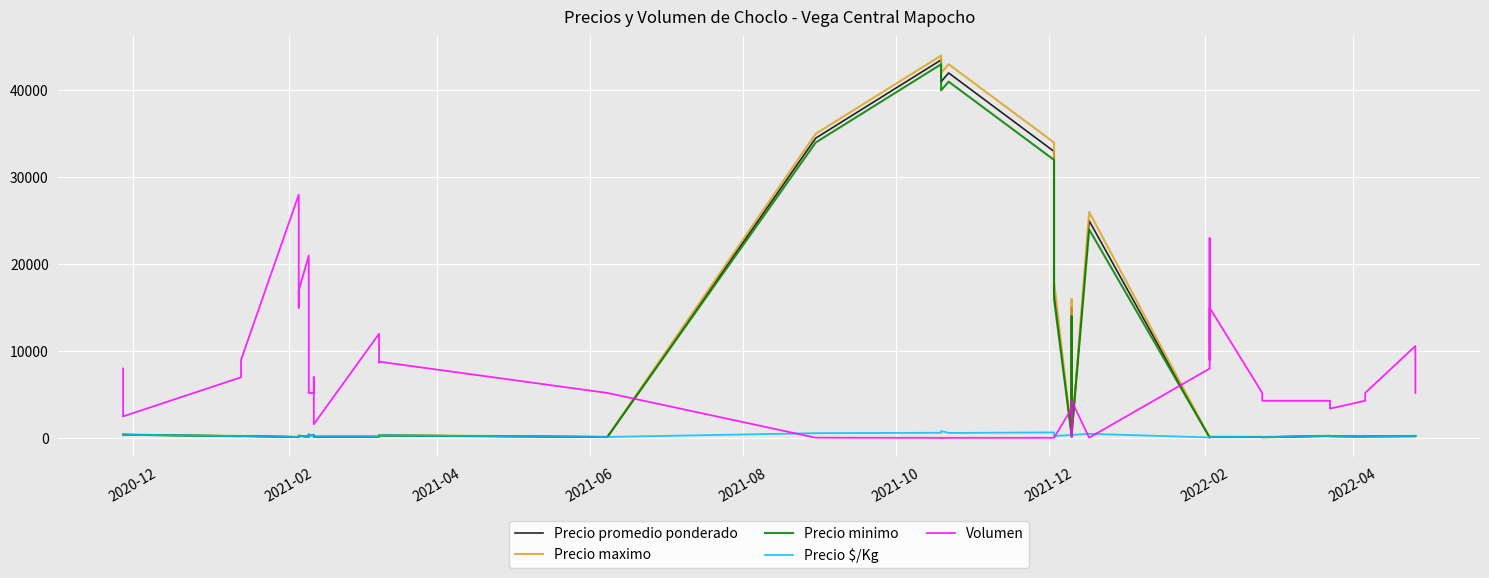

What are all the series names shown in the legend?

Precio promedio ponderado, Precio maximo, Precio minimo, Precio $/Kg, Volumen